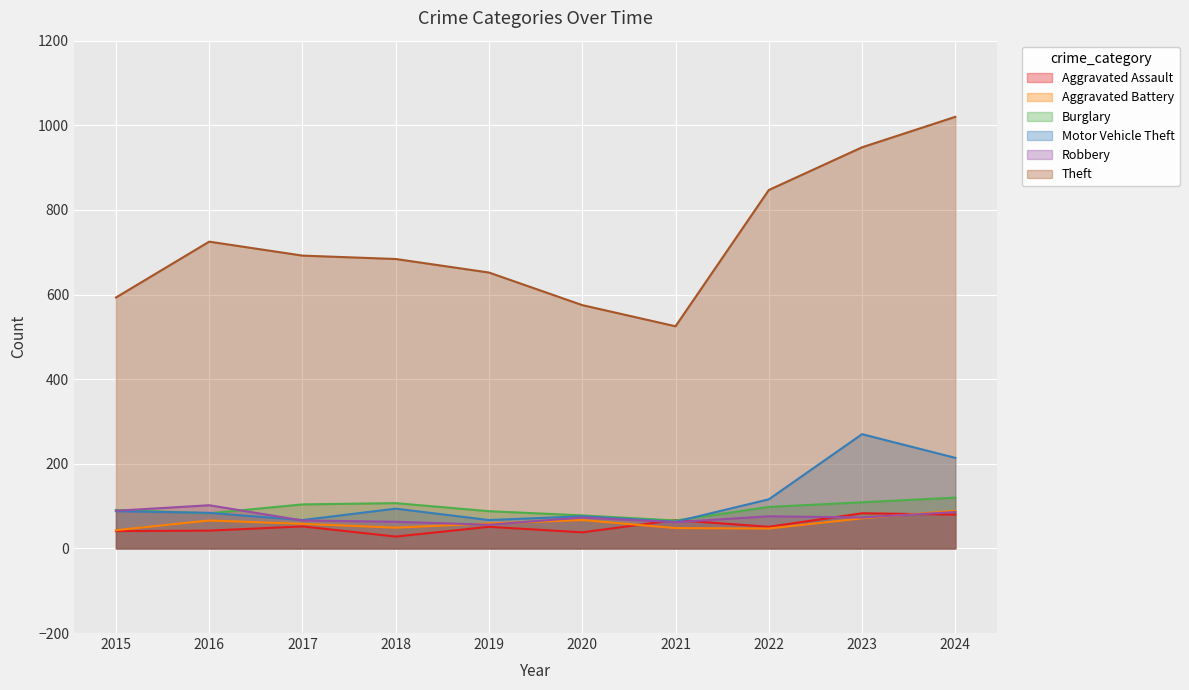

What is the highest value of the Robbery series?

102